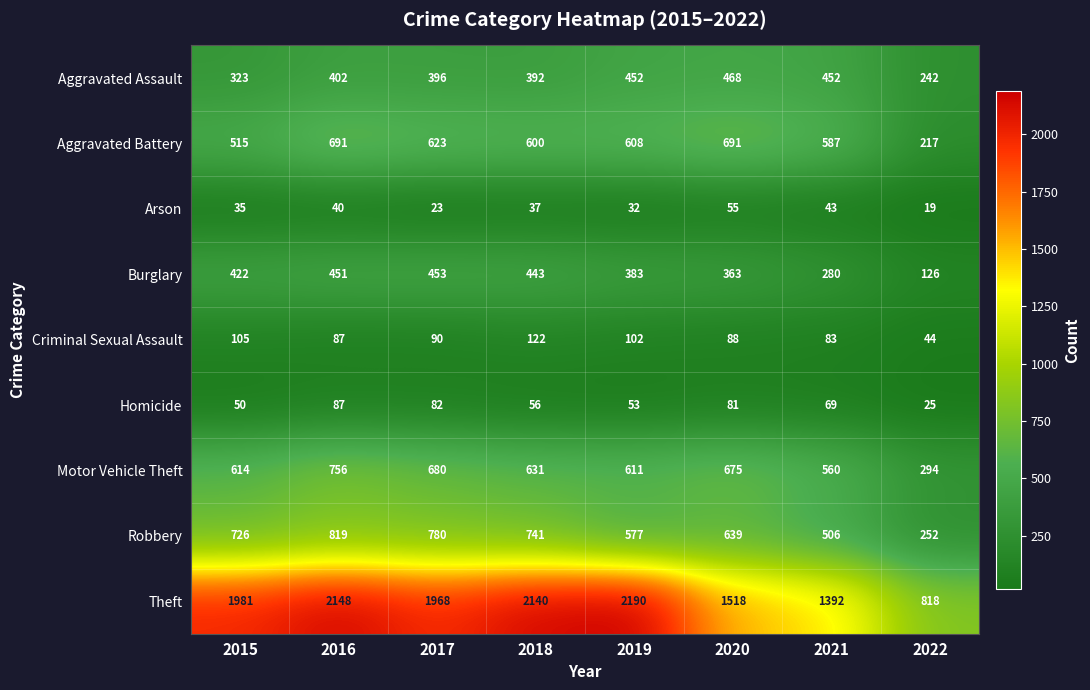

Where does the Aggravated Battery series first go above 608?

2016